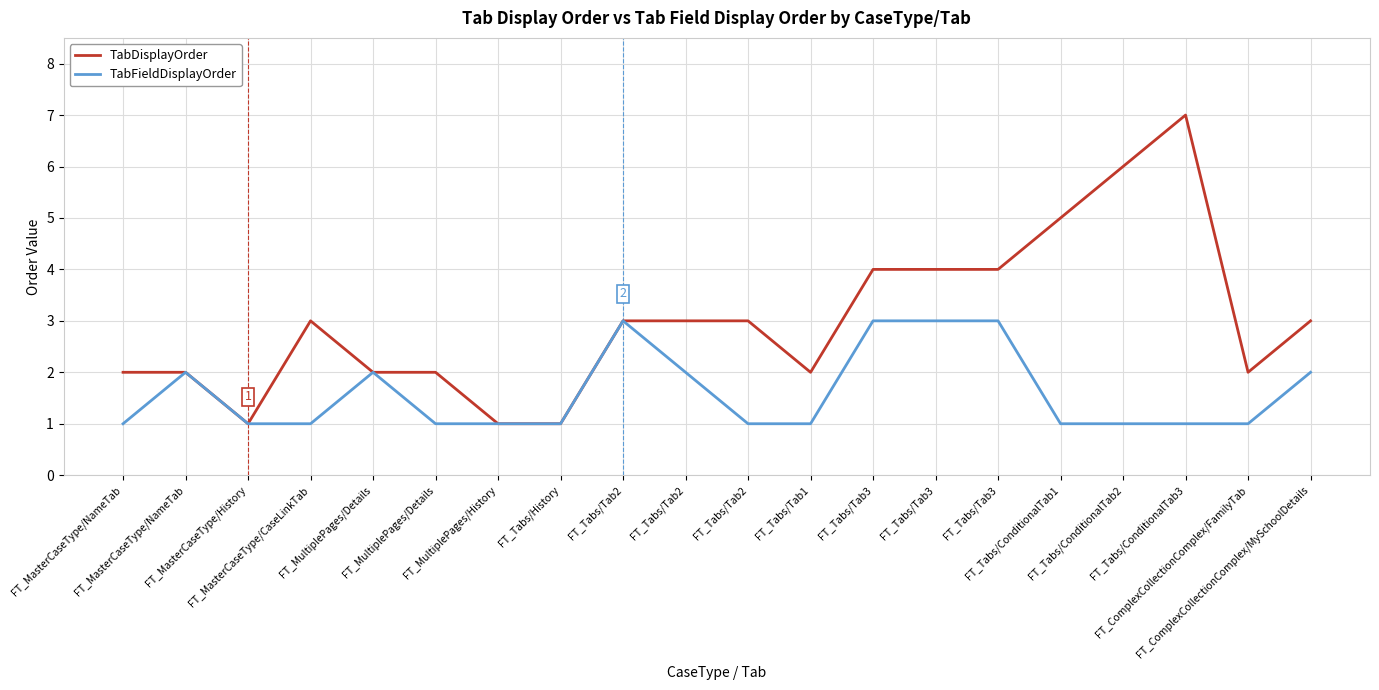

How many lines are shown in the chart?

2